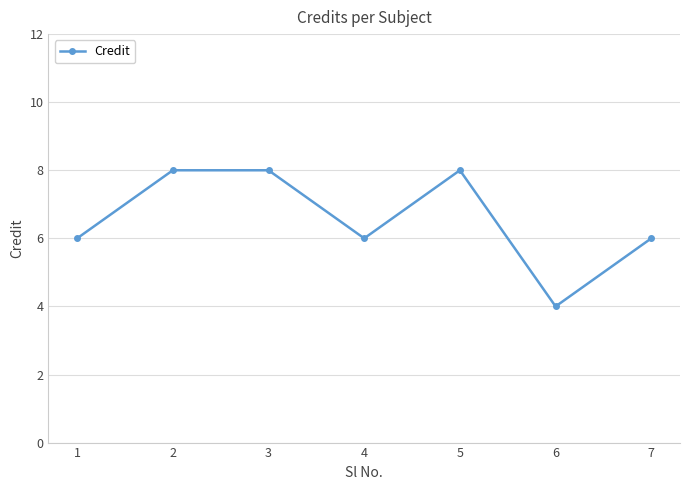

What is the ratio of the value at 2 to the value at 5?

1.0